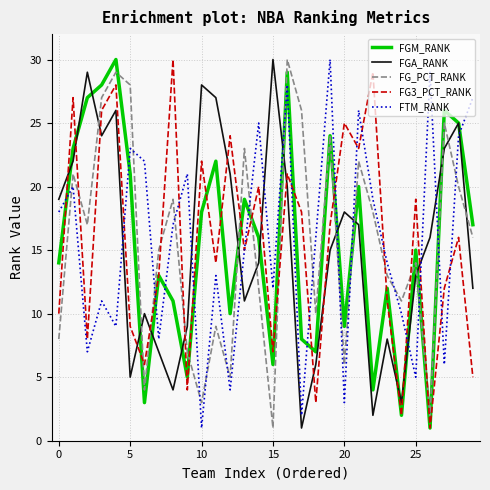

What is the difference between the second highest and minimum values in the FTM_RANK series?

28